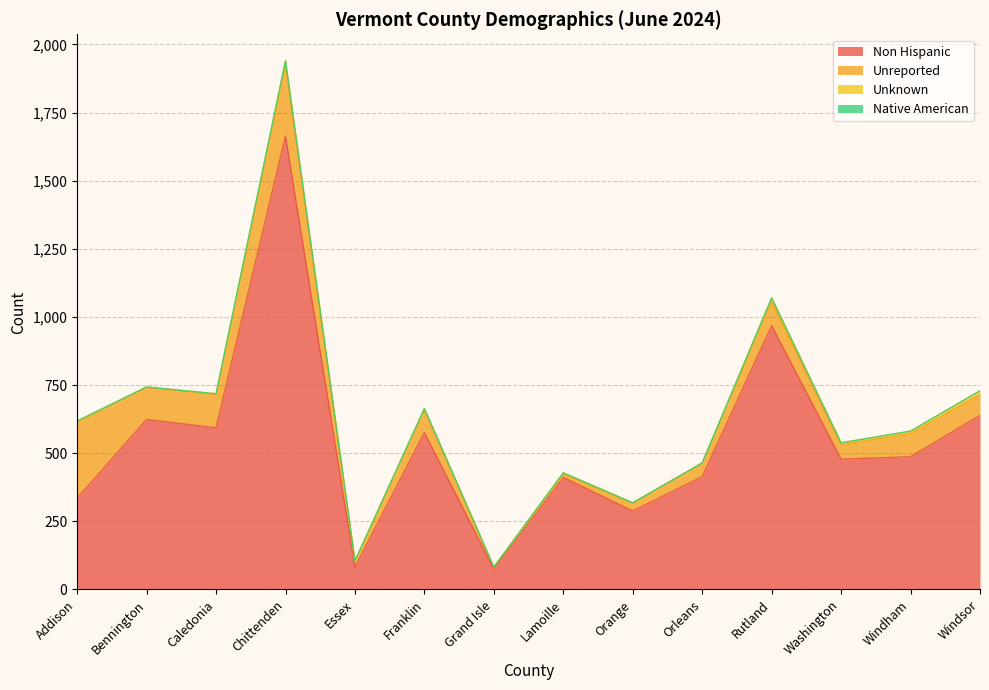

Is it true that Unreported equals 4 at Lamoille?

False